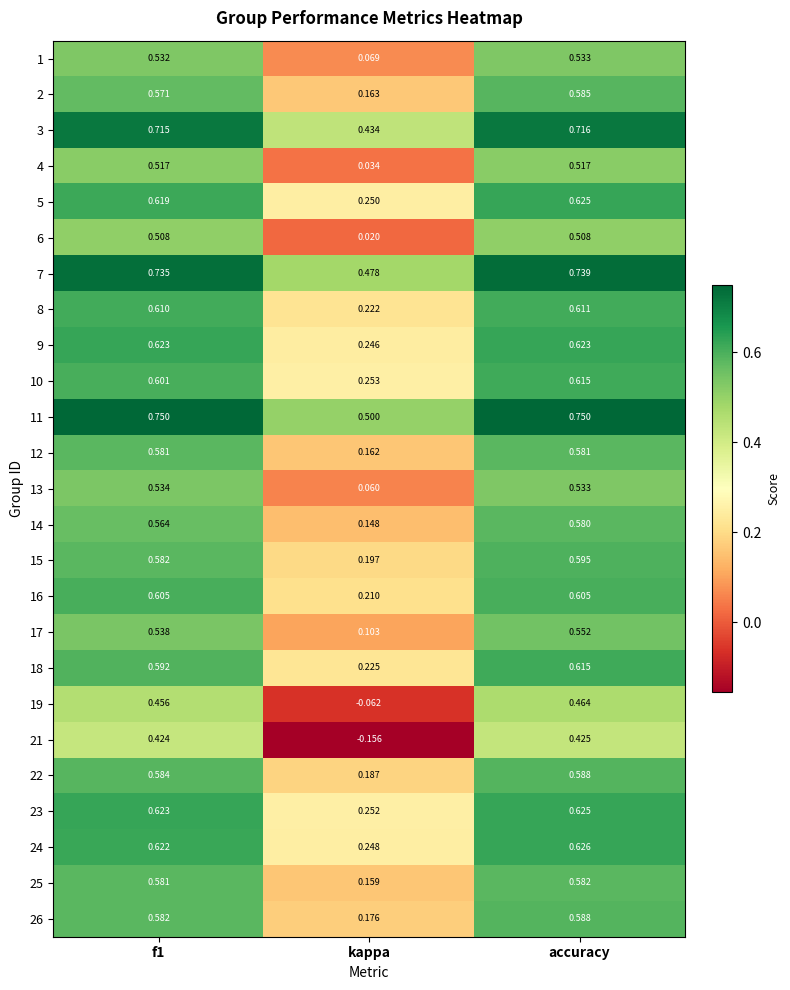

At which category is the sum across all series the highest?

accuracy